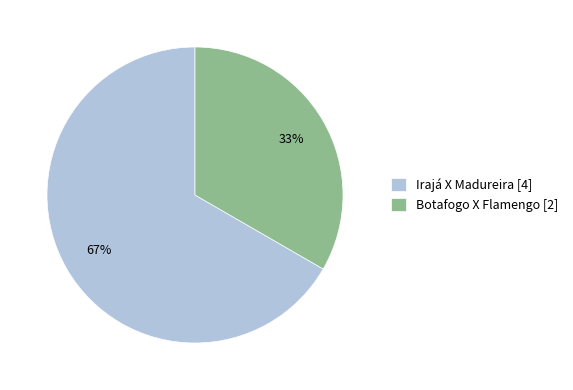

Which category accounts for the majority?

Irajá X Madureira